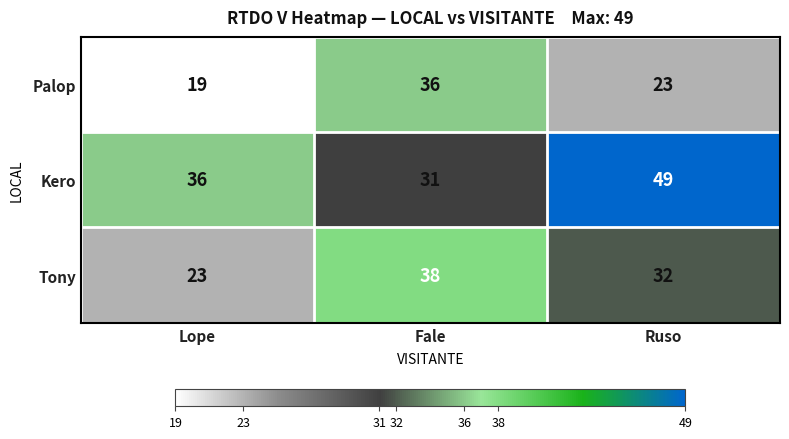

What is the average value of the Kero series?

39